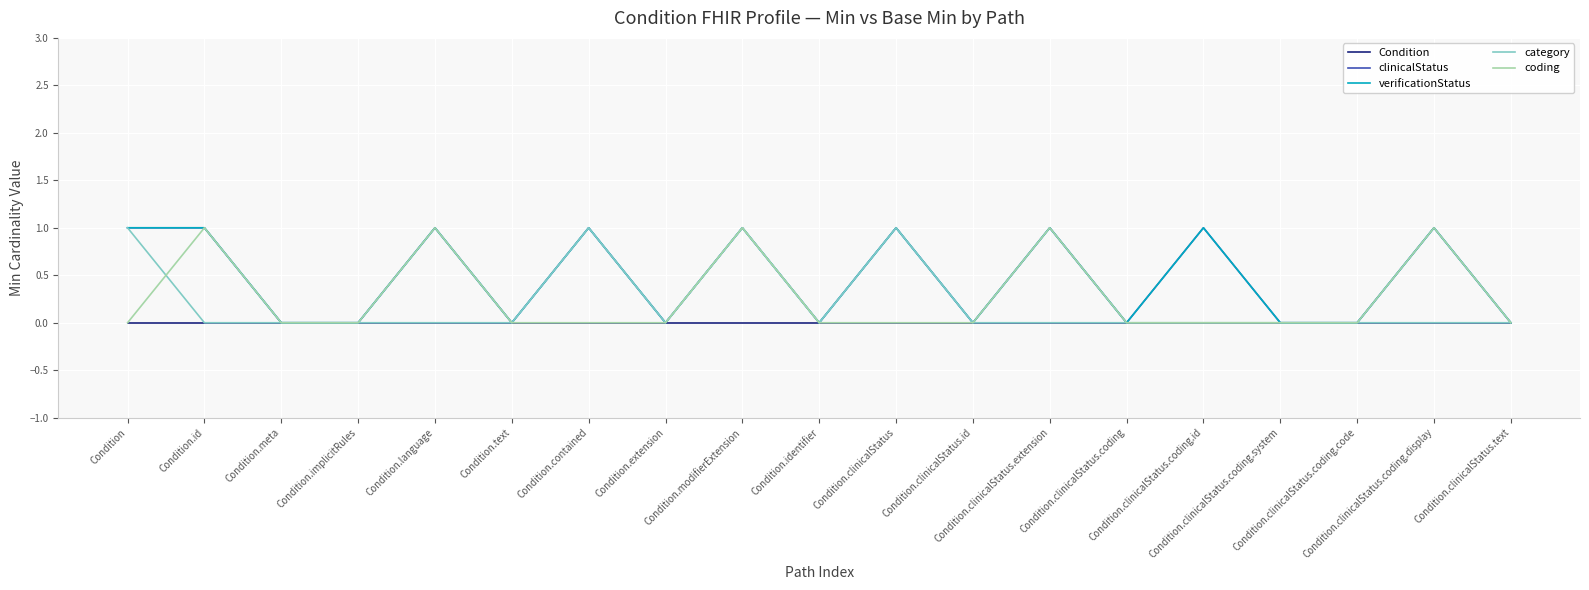

Between Condition.identifier and Condition.meta, which is larger?

Condition.identifier